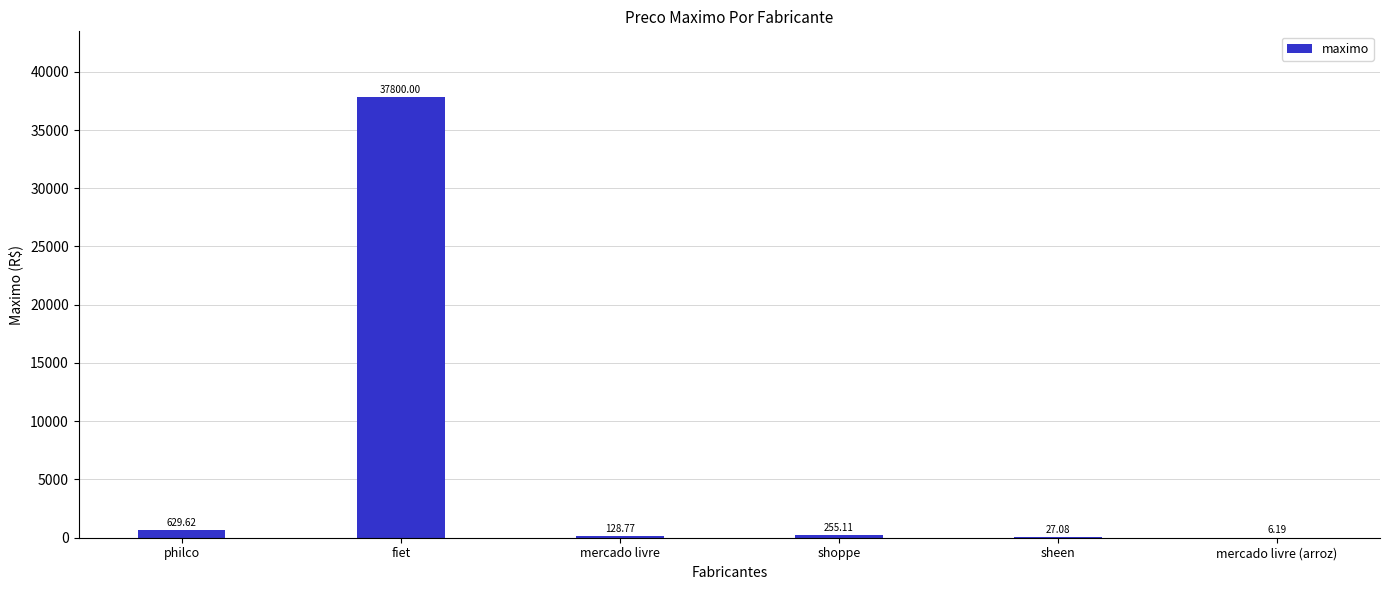

How many distinct data groups are displayed?

1